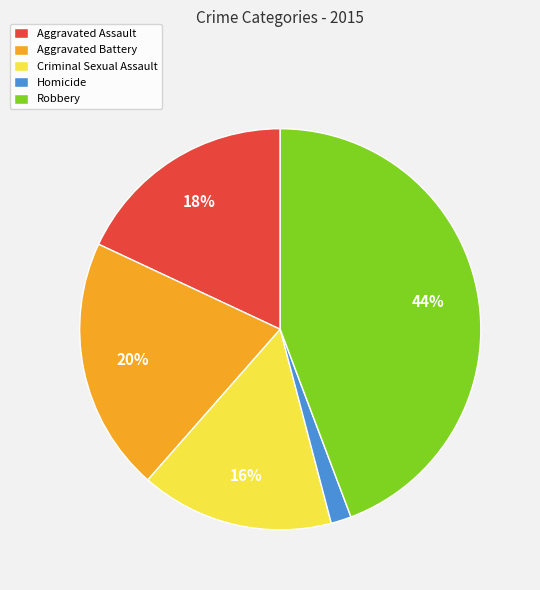

True or false: Homicide accounts for 2% of the total.

True